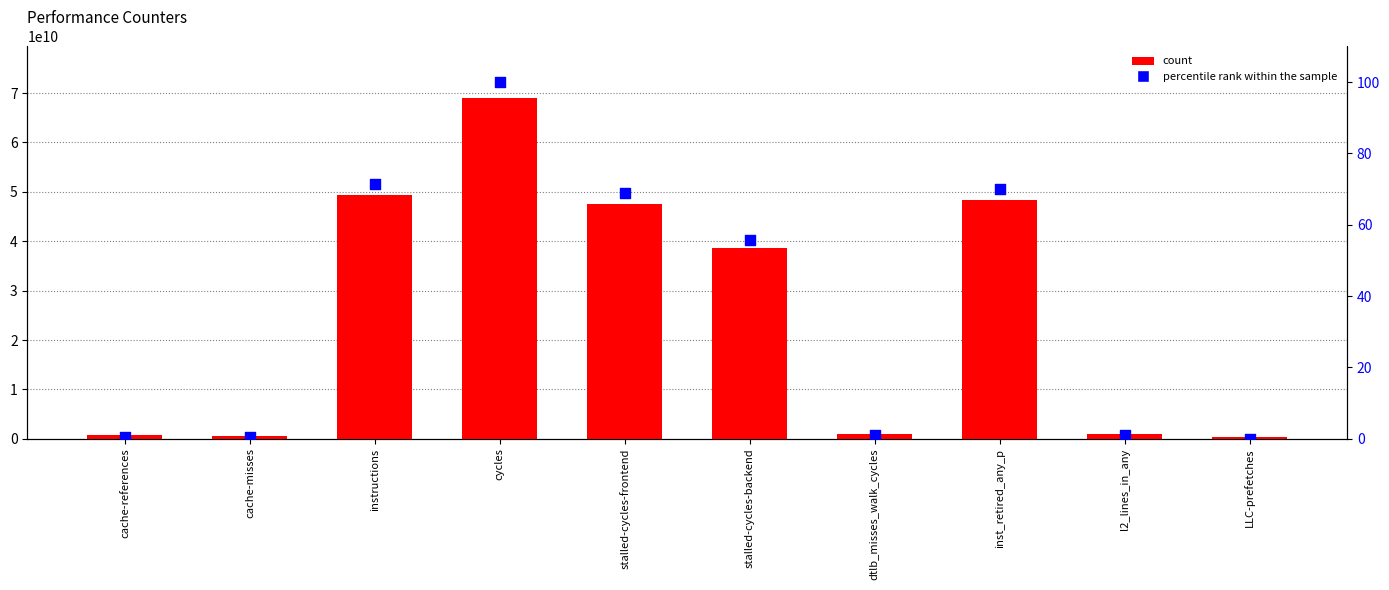

Which series has the largest total across all categories?

count